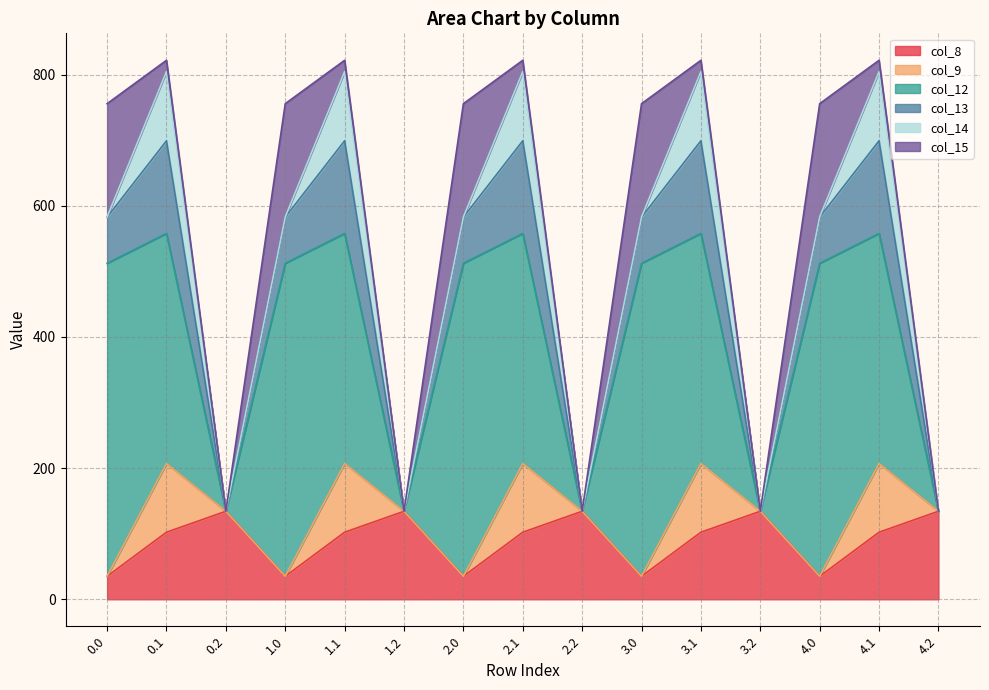

What is the difference between the col_14 values at 1.2 and 0.1?

105.5